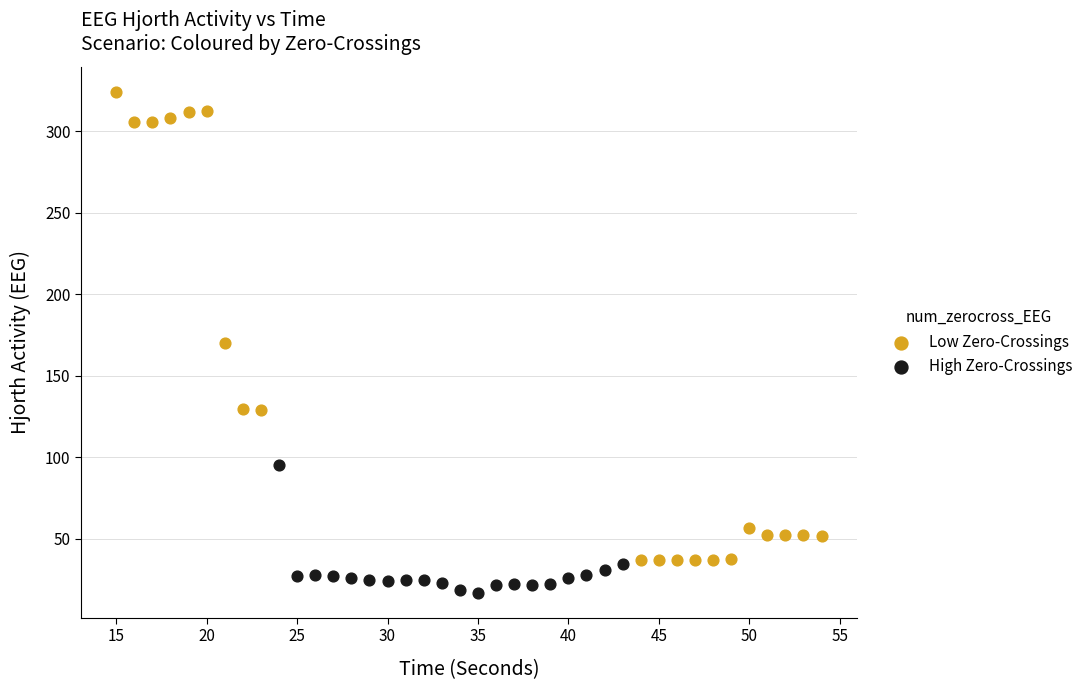

Which series reaches the minimum Y coordinate?

High Zero-Crossings